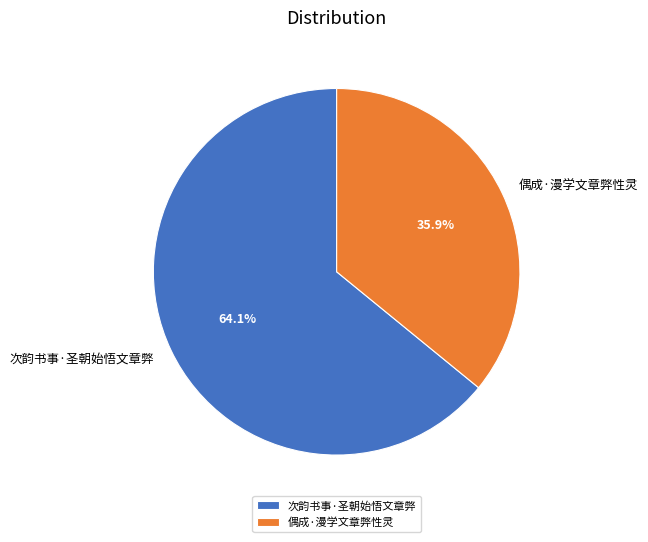

What is the majority slice?

次韵书事·圣朝始悟文章弊